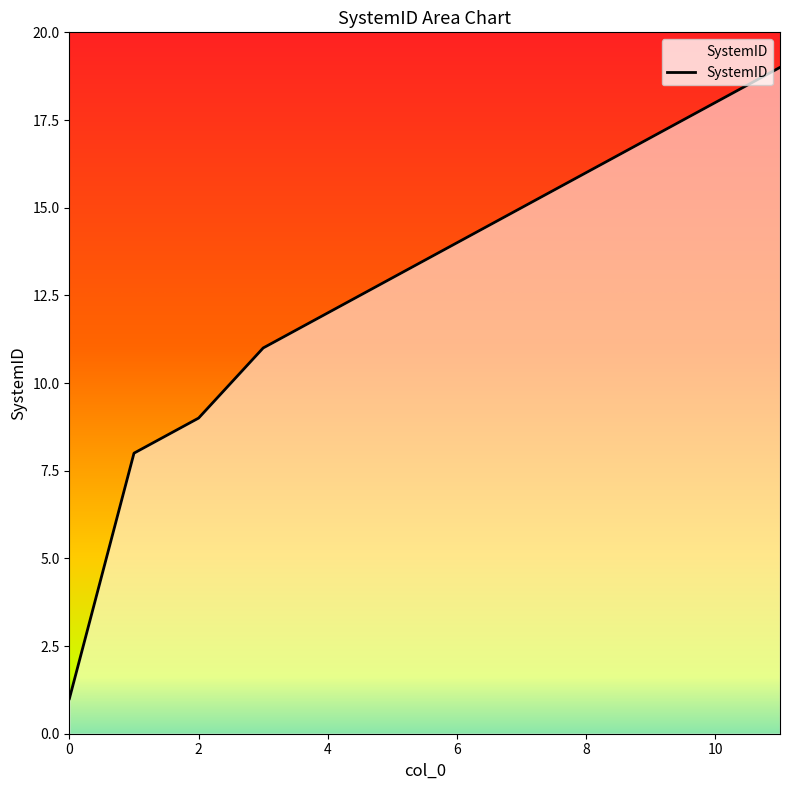

How many series are shown in this chart?

1